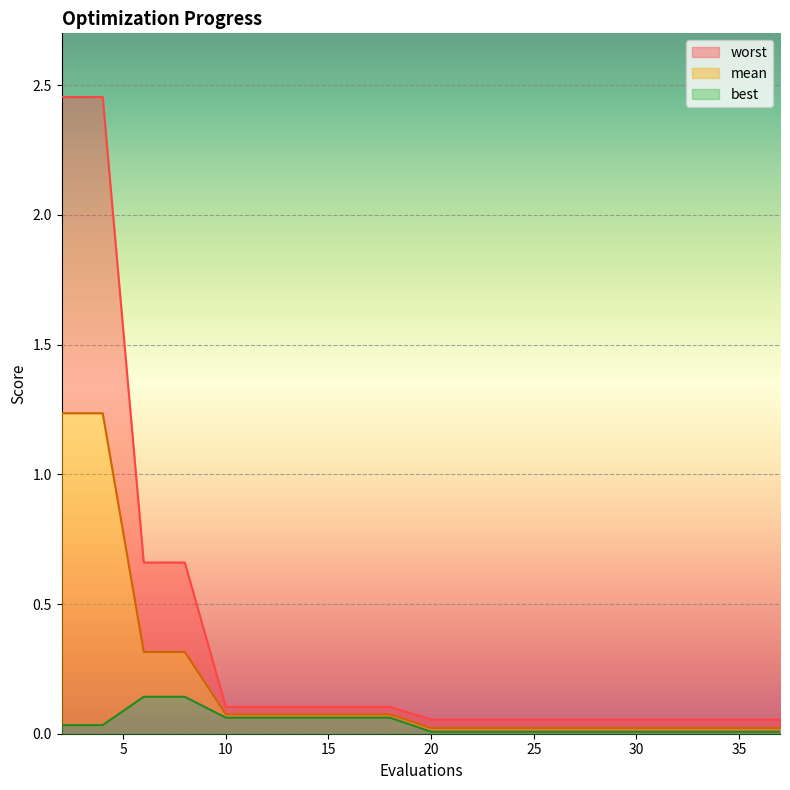

At which label does best reach its minimum?

20